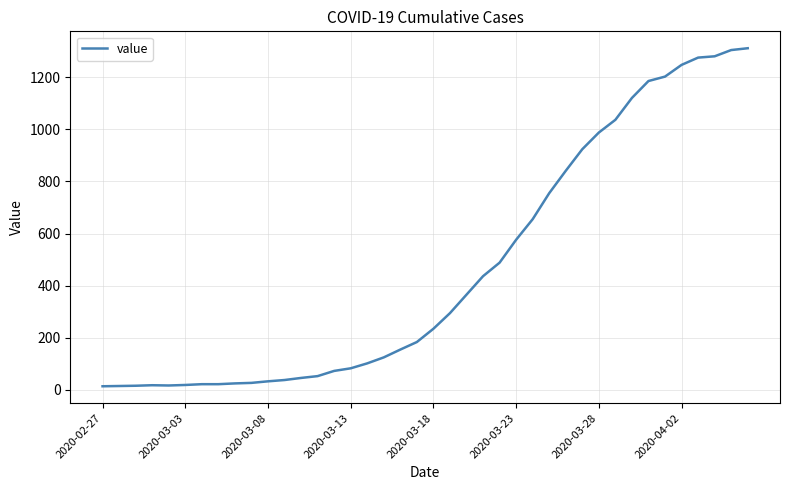

What is the greatest value displayed?

1312